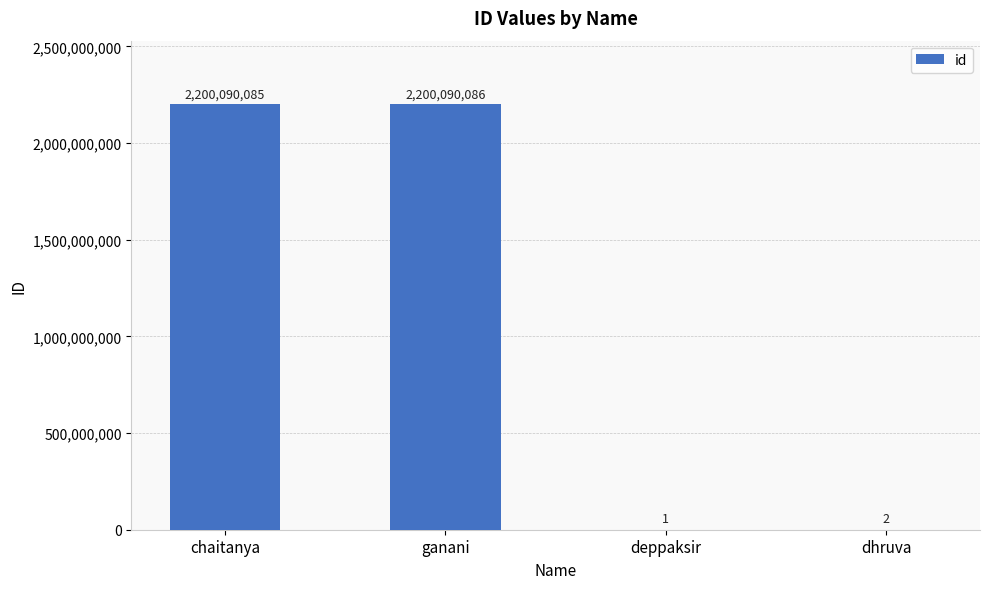

At which label is the value closest to 1100045043?

dhruva